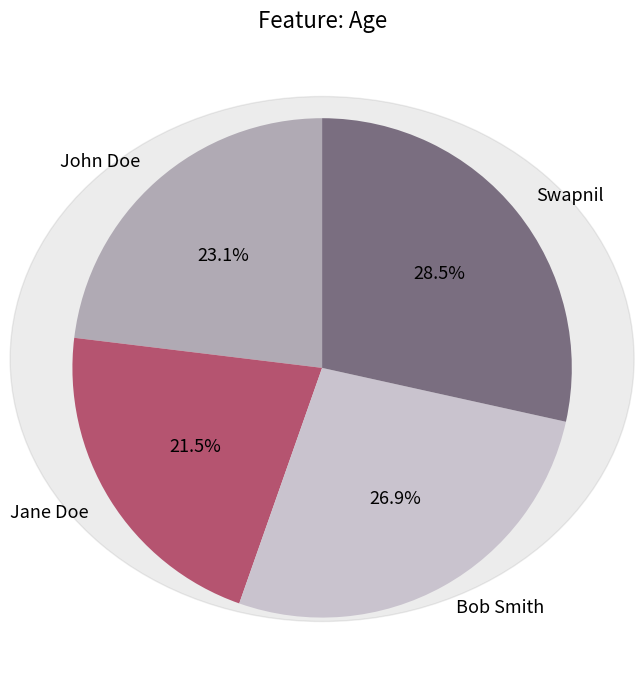

What portion of the pie excludes Swapnil?

71.5%